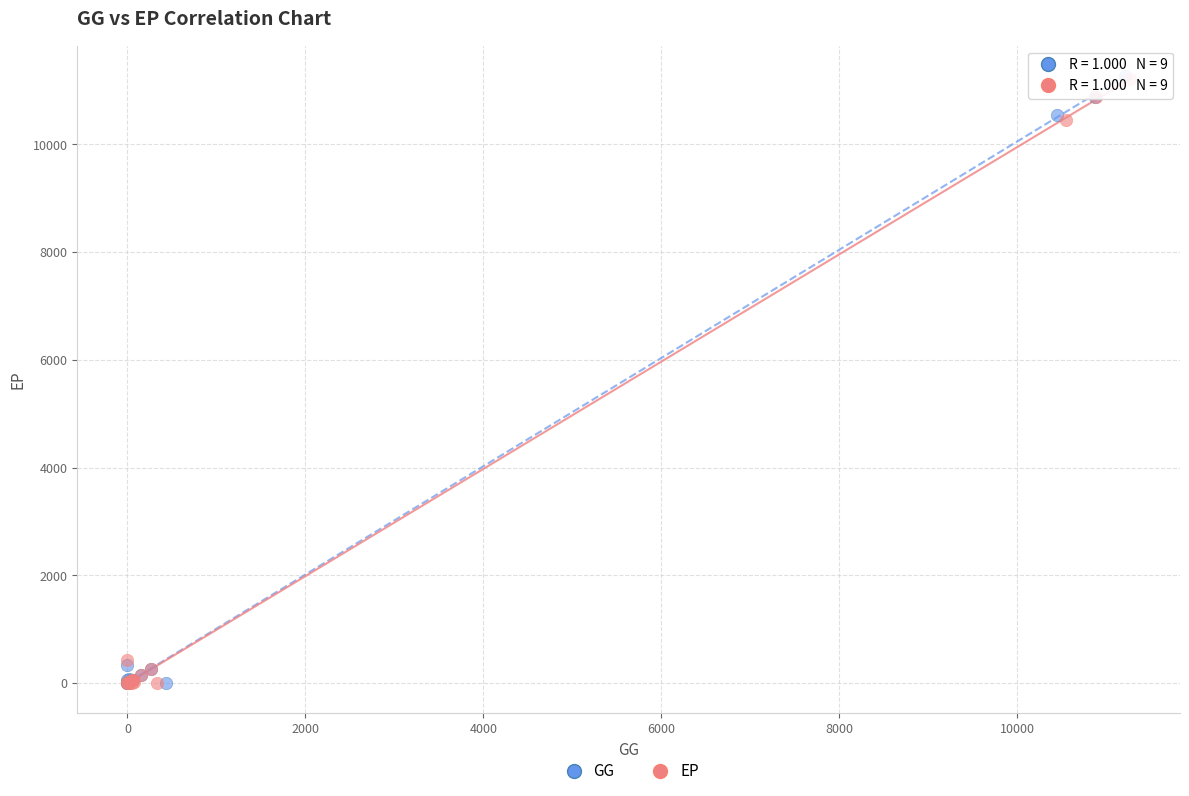

Which series has the widest spread of Y values?

GG